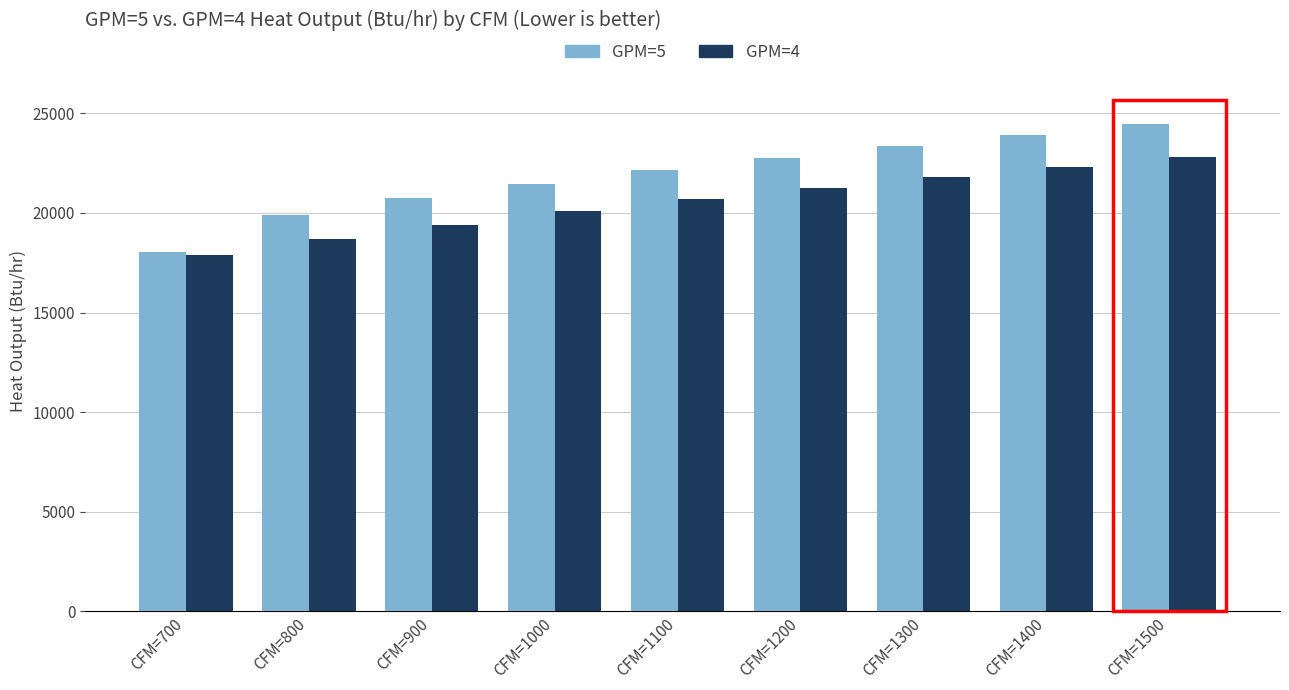

How many data points in GPM=4 are less than 20696?

4